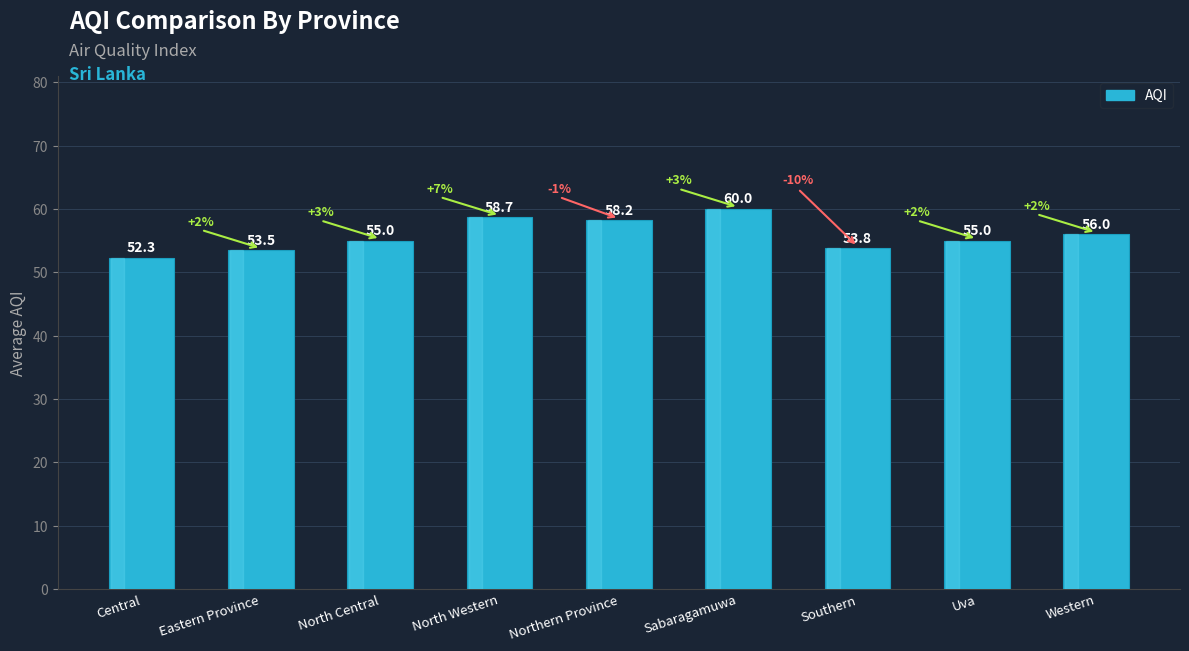

At which category does the chart reach its minimum across all series?

Central